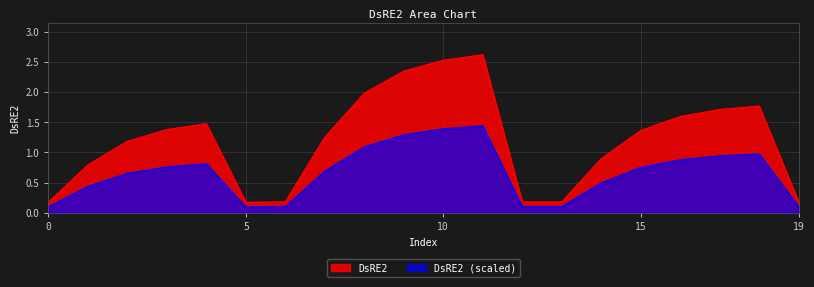

Count the number of categories in the chart.

20